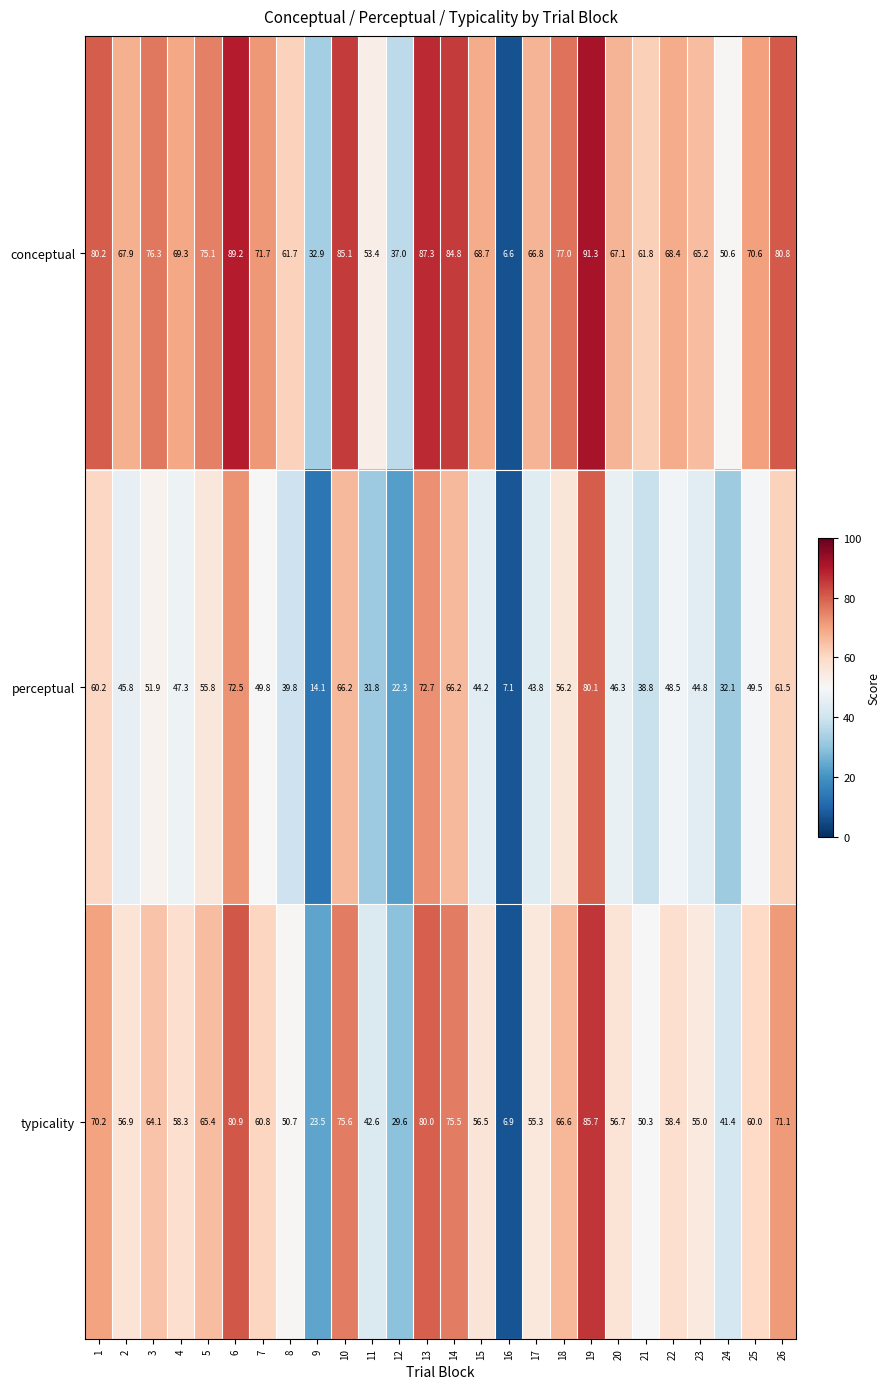

Which series has the largest range (max minus min)?

conceptual